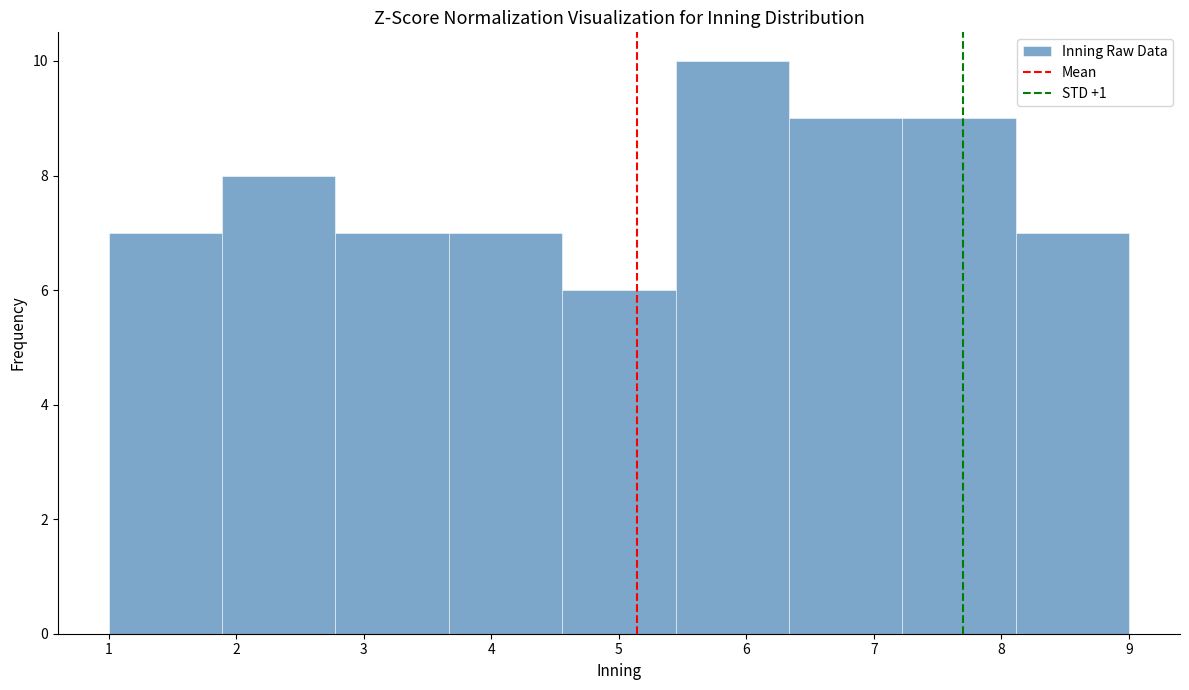

Reading left to right, transcribe this chart: for each bar, give the range it covers on the x-axis and its height. Neither the bar edges nor the heights are printed on the chart, so give them approximately, as read against the axes.

1.0 to 1.9: 7
1.9 to 2.8: 8
2.8 to 3.7: 7
3.7 to 4.6: 7
4.6 to 5.4: 6
5.4 to 6.3: 10
6.3 to 7.2: 9
7.2 to 8.1: 9
8.1 to 9.0: 7